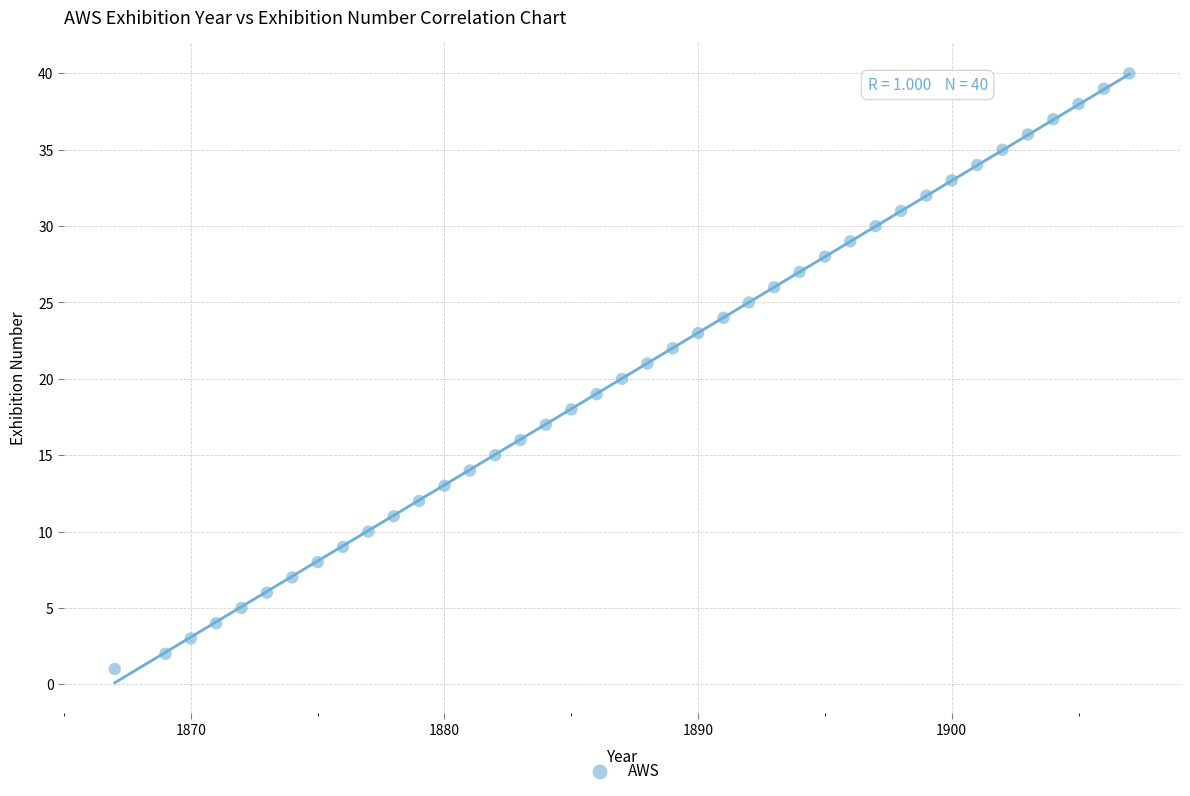

What is the range of X values (max minus min)?

40